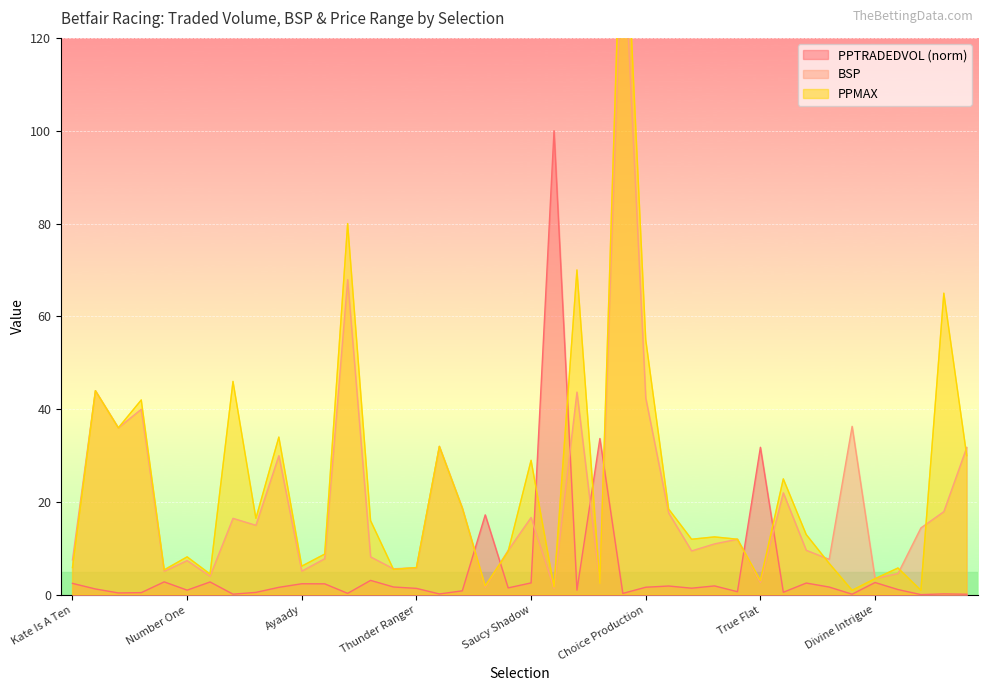

What is the difference between the maximum and minimum values in the BSP series?

143.5